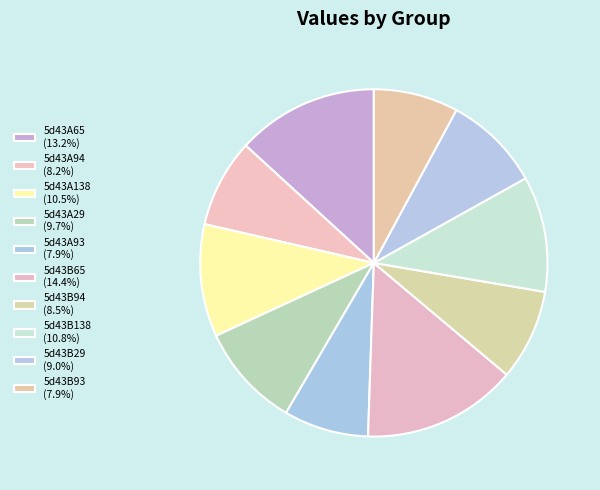

How many segments does this pie chart have?

10